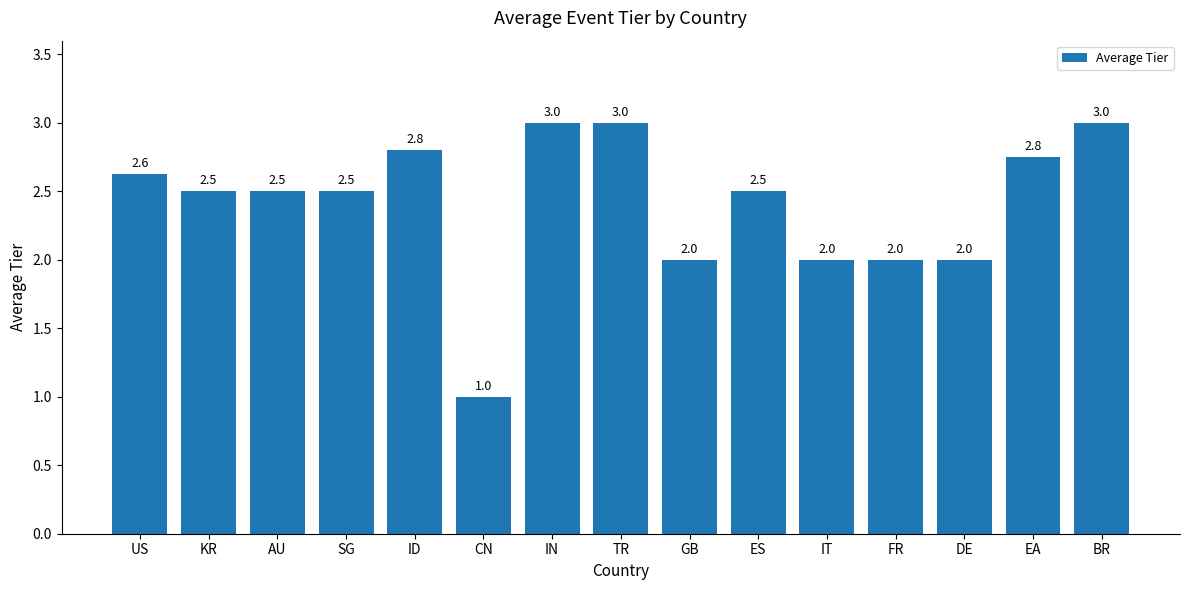

What is the ratio of the value at BR to the value at CN?

3.0